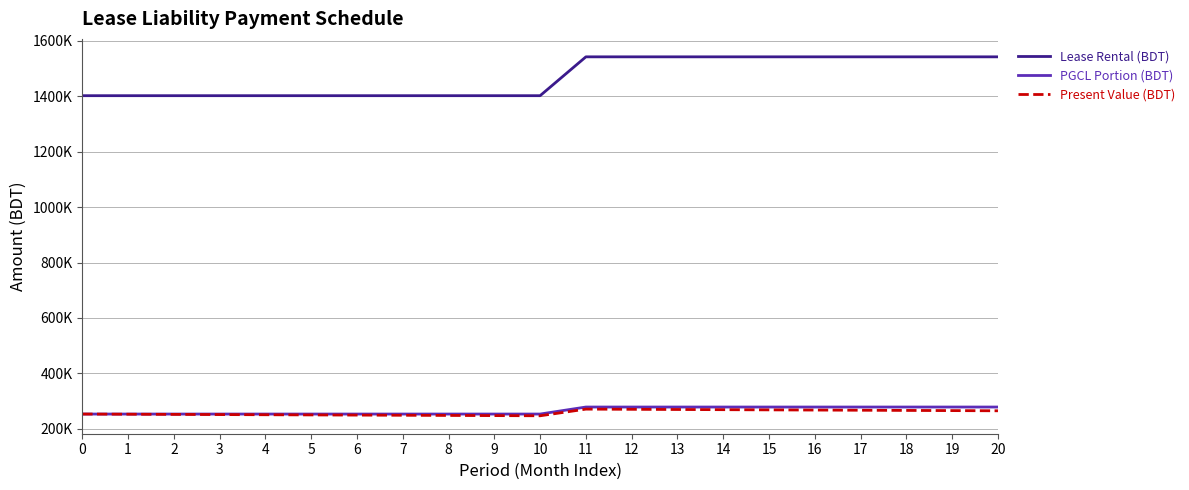

Is this an area chart (filled region under the line)?

No